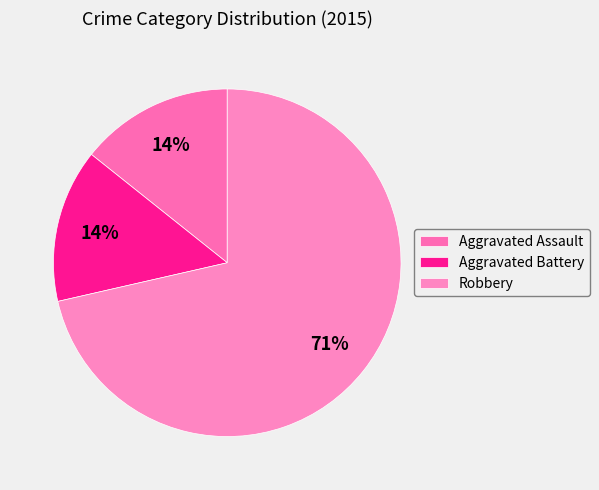

What percentage do Aggravated Assault and Aggravated Battery together represent?

28.6%